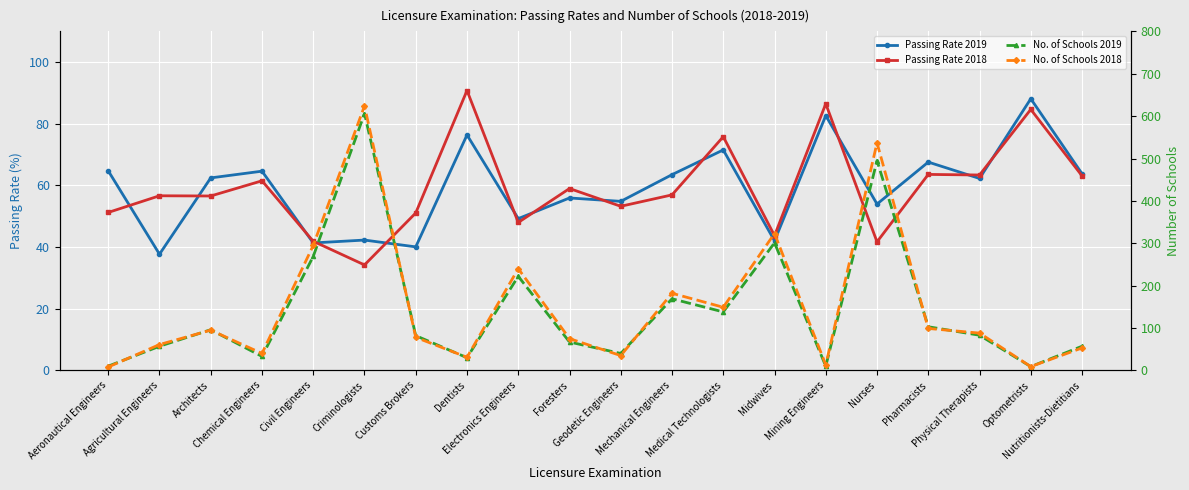

What is the label of the 17th point from the right?

Chemical Engineers